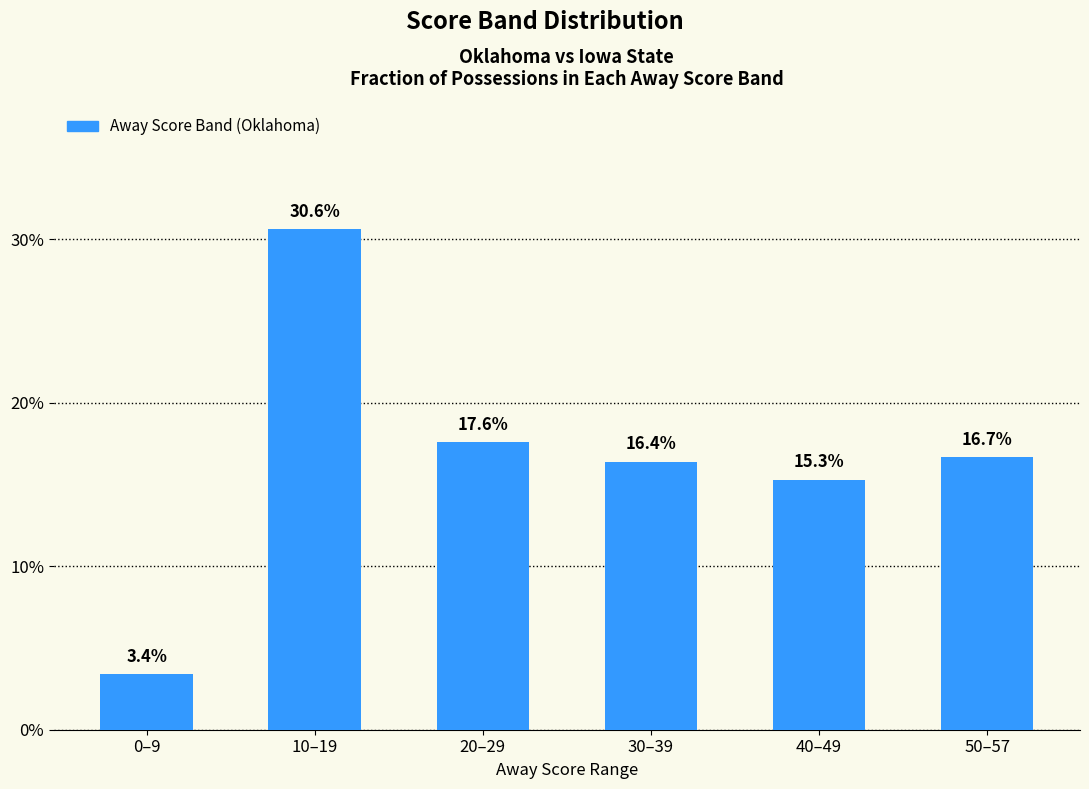

What is the ratio of the value at 50–57 to the value at 0–9?

4.9